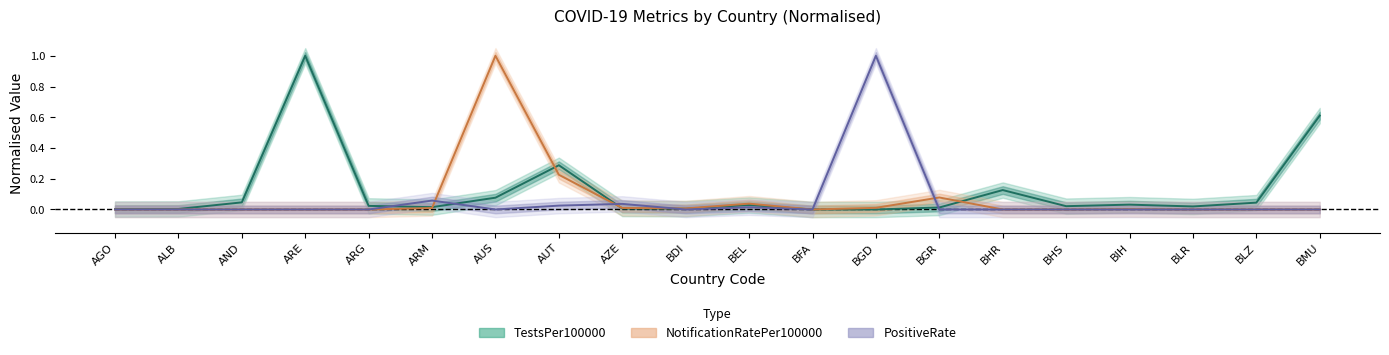

Which series has the largest total across all categories?

TestsPer100000